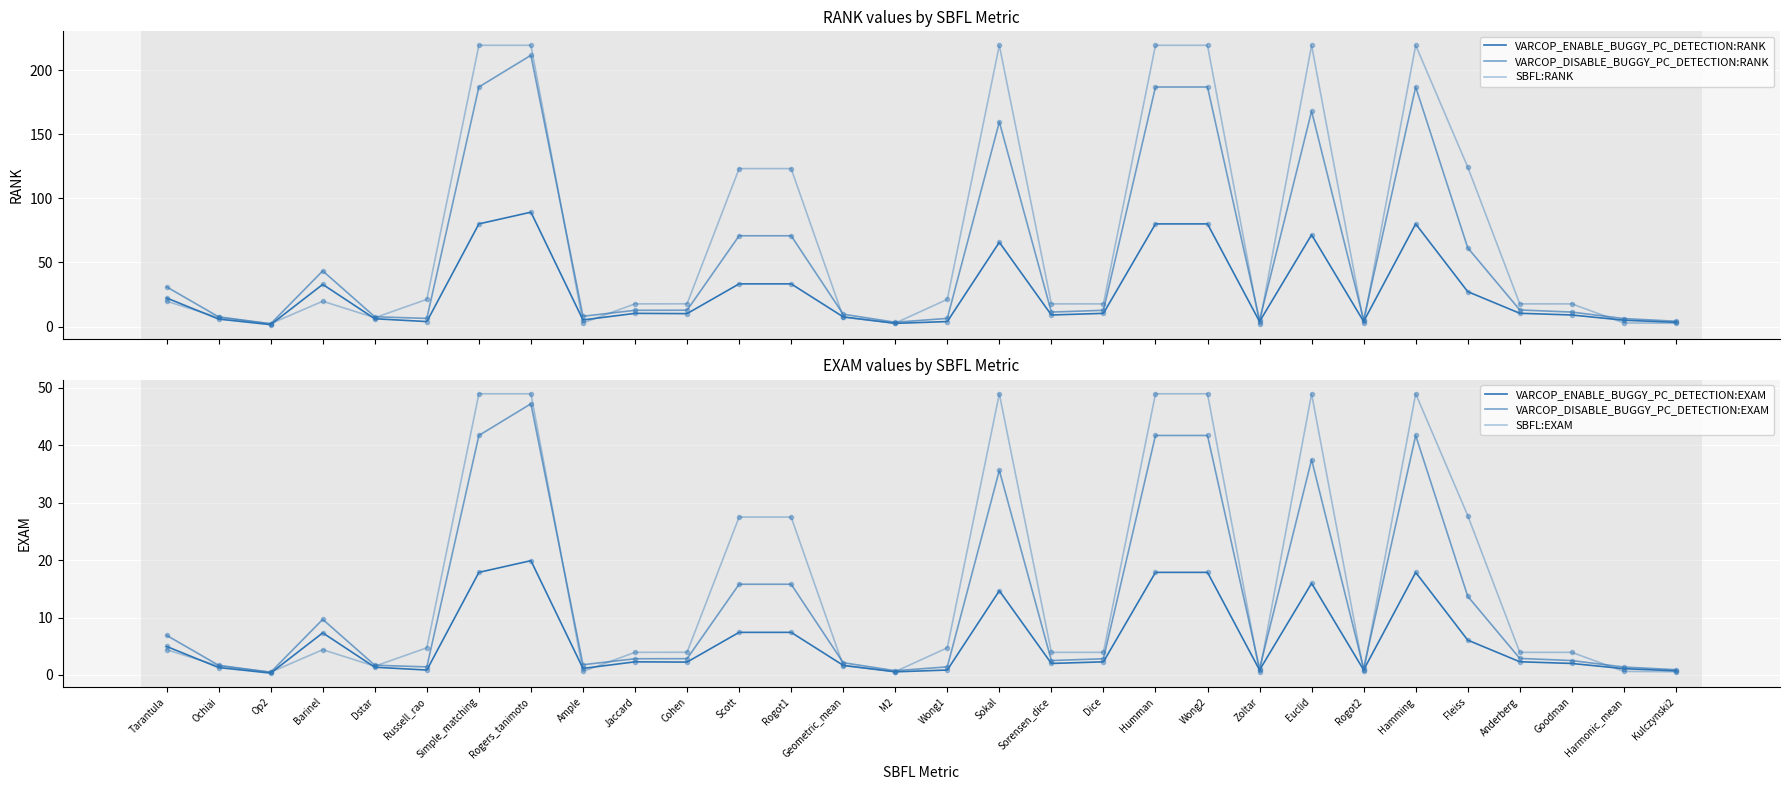

Which series has the largest total across all categories?

SBFL:RANK